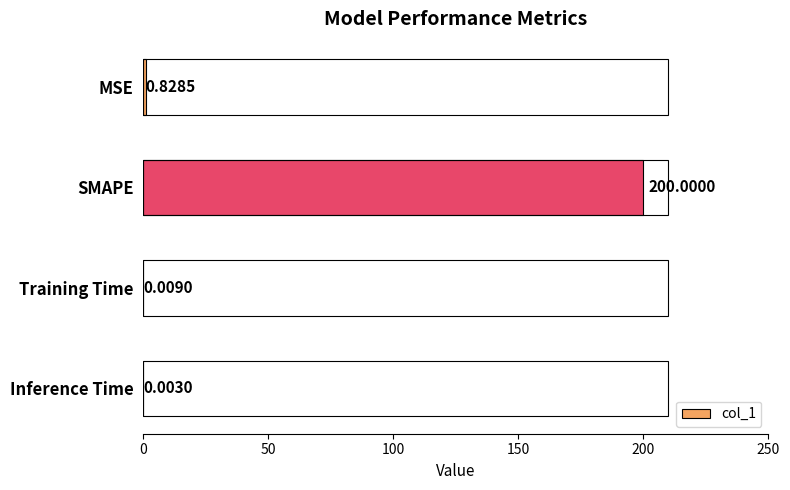

What is the average value?

50.2